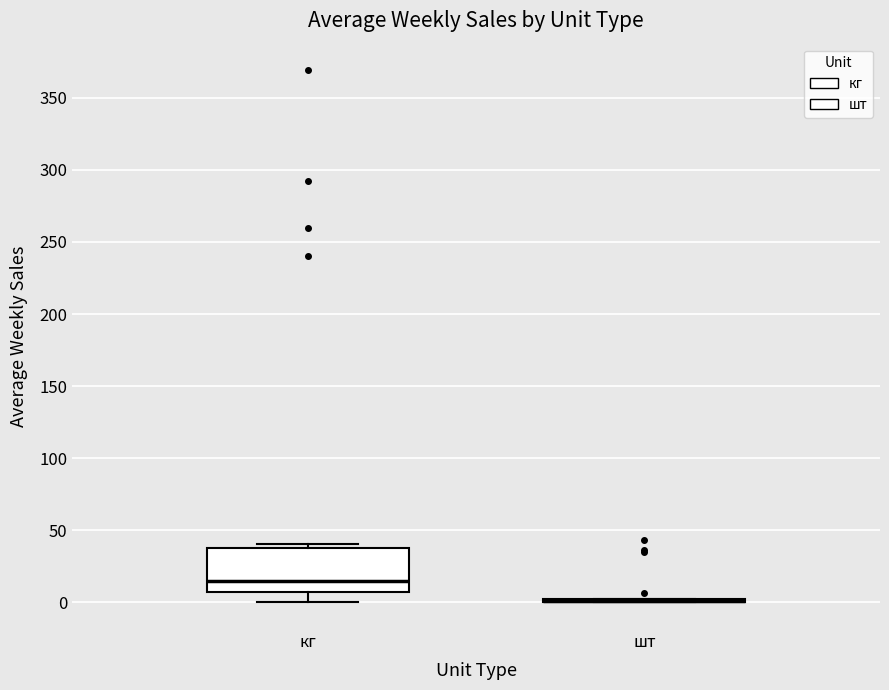

Where is the lower edge of the box for кг on the y-axis? The values are not printed on the chart, so give them approximately, as read against the axis.

10